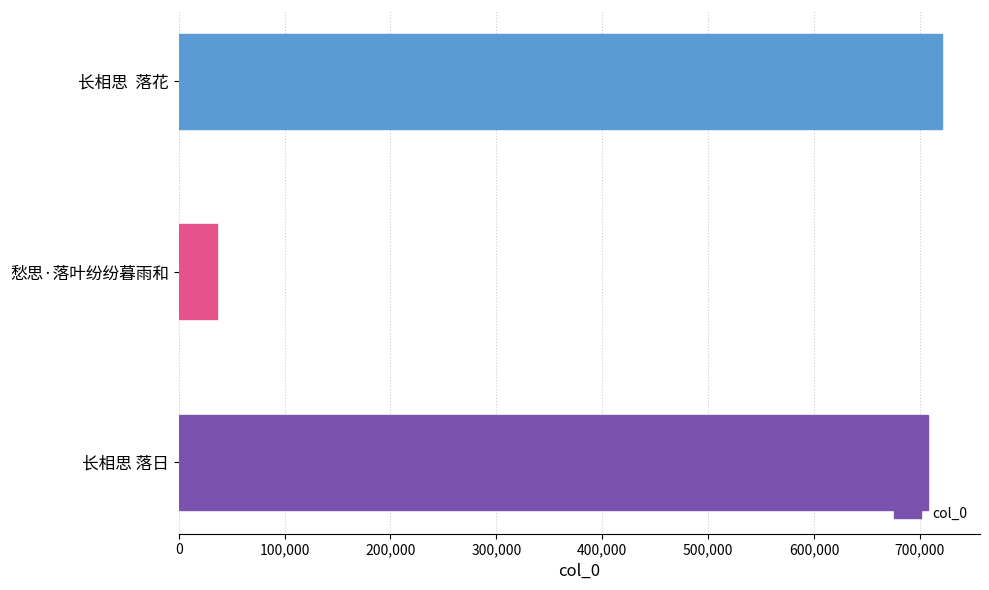

Is it true that the value at 长相思  落花 is 1250148?

False